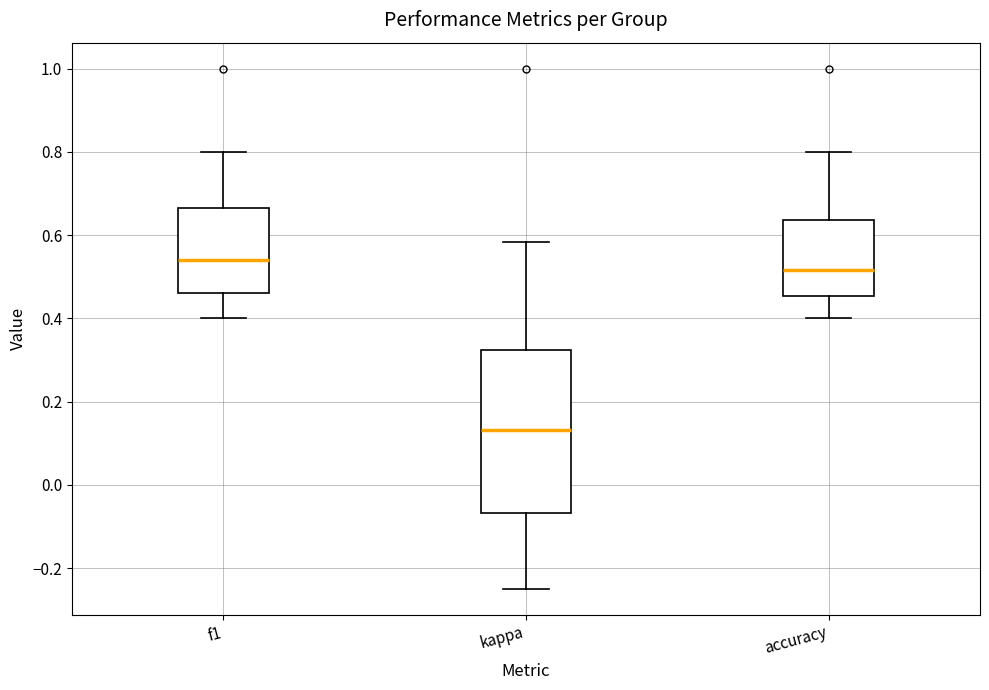

Reading left to right, transcribe this box plot: for each box, give where its median line is, the range the box spans, and where its two whiskers end, as read against the y-axis. The values are not printed on the chart, so give them approximately, as read against the axis.

f1: median 0.54, box 0.46 to 0.66, whiskers 0.40 to 0.80
kappa: median 0.14, box -0.06 to 0.32, whiskers -0.24 to 0.58
accuracy: median 0.52, box 0.46 to 0.64, whiskers 0.40 to 0.80